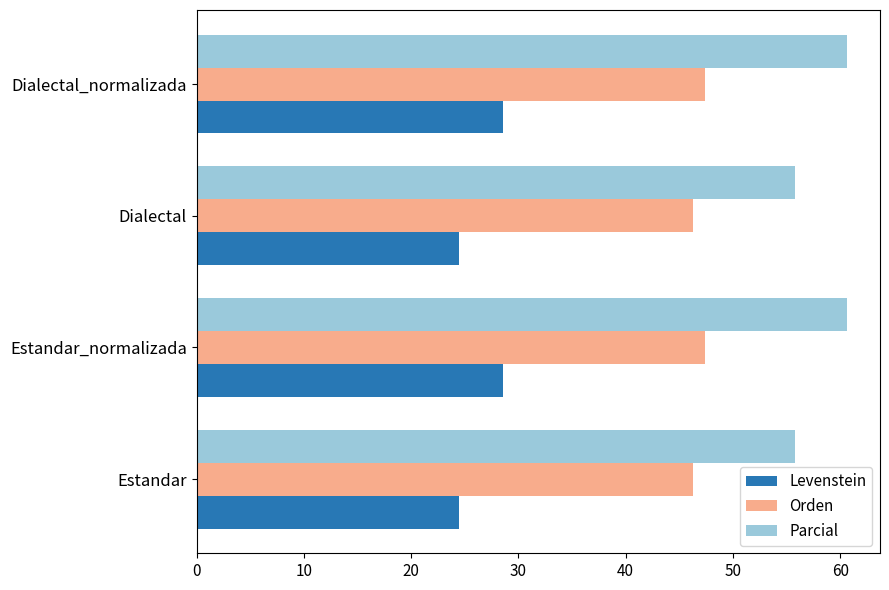

What is the sum of all Orden values?

187.4